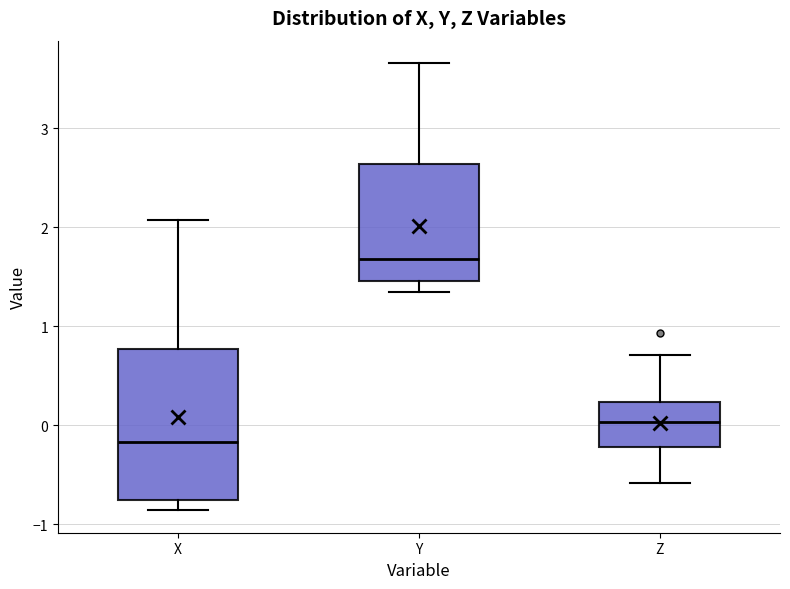

Which box is the tallest, from its lower edge to its upper edge?

X